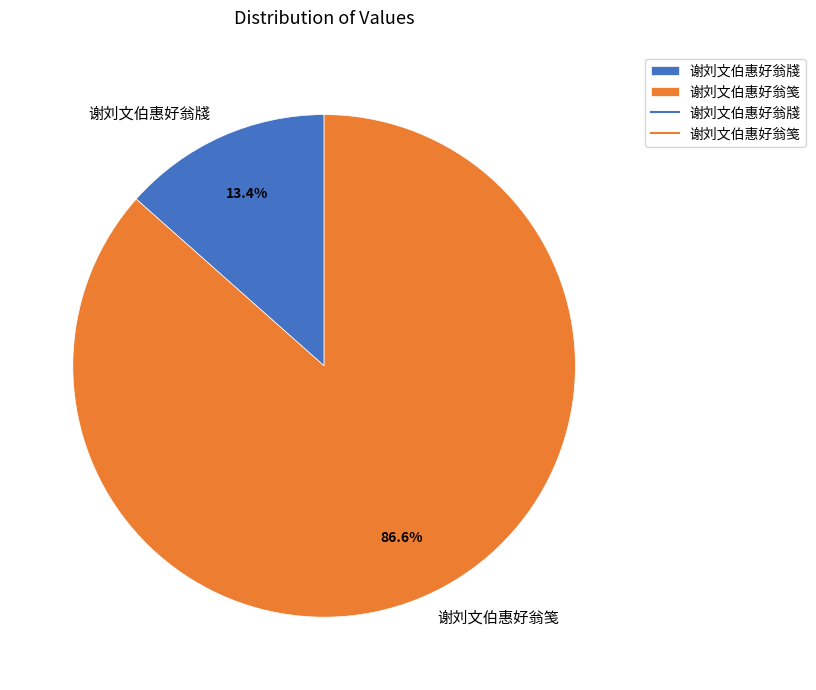

To the nearest percent, what is the difference between the largest and smallest slice percentages?

73%